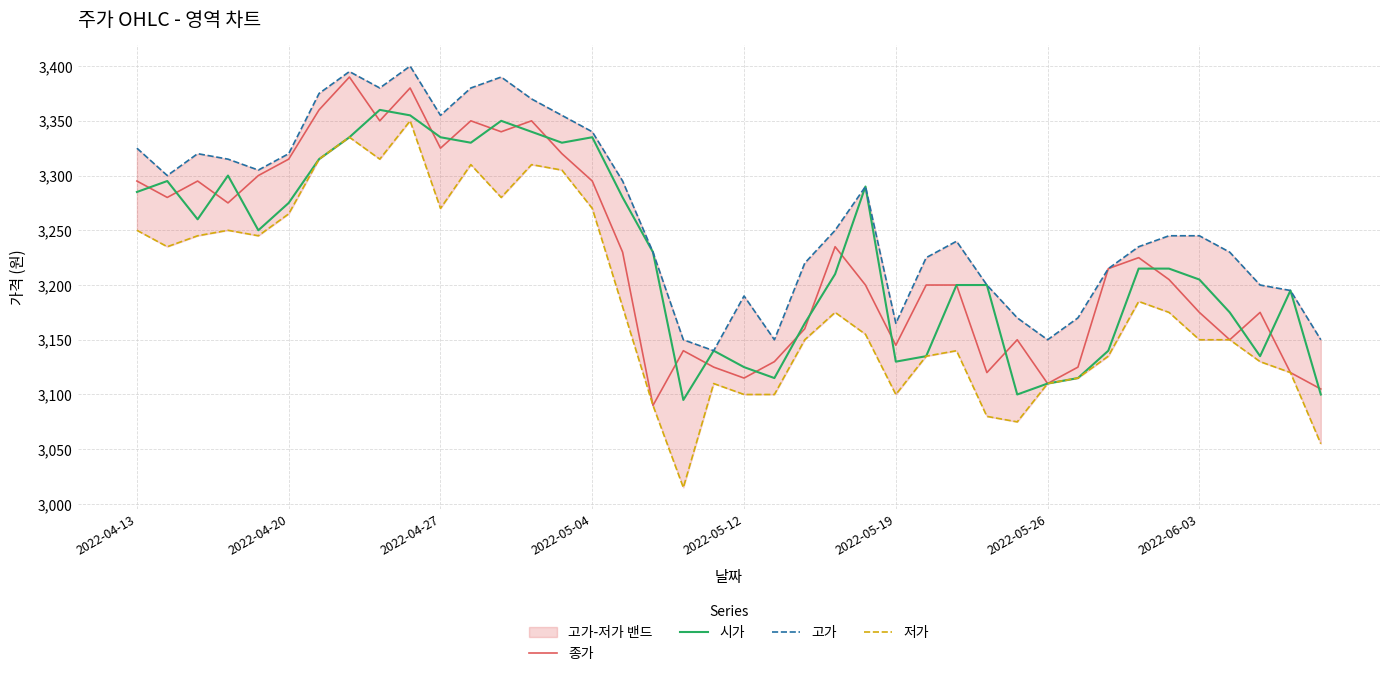

Which series has the largest range (max minus min)?

저가